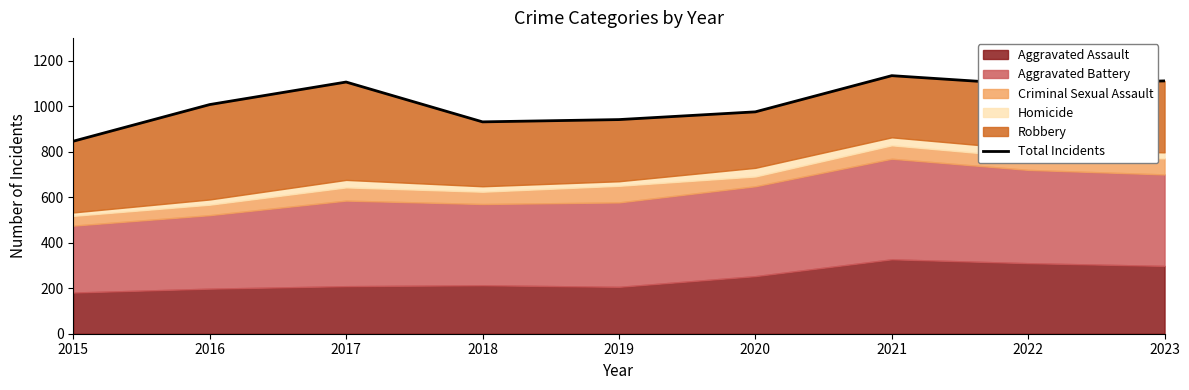

List the labels in order of value, smallest first.

2015, 2018, 2019, 2020, 2016, 2022, 2017, 2023, 2021